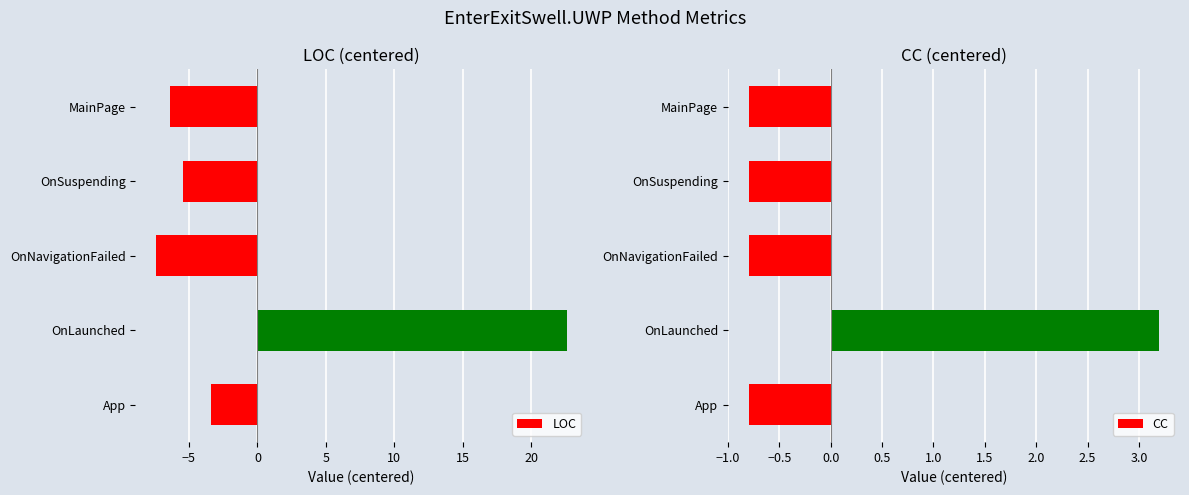

What is the difference between the highest and lowest values at −5?

19.4